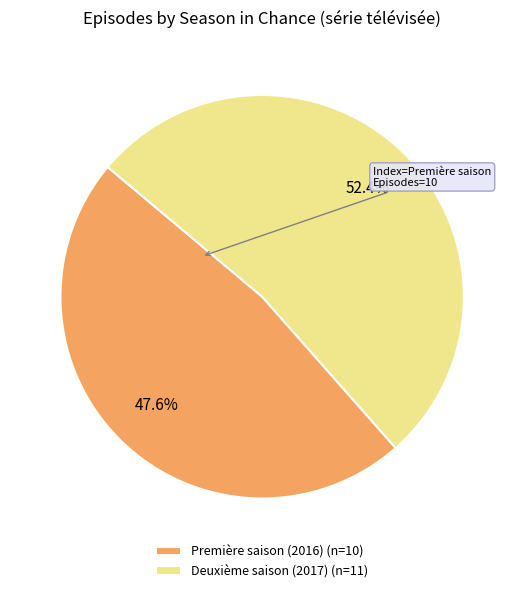

To the nearest percent, what portion does Deuxième saison (2017) represent?

52%